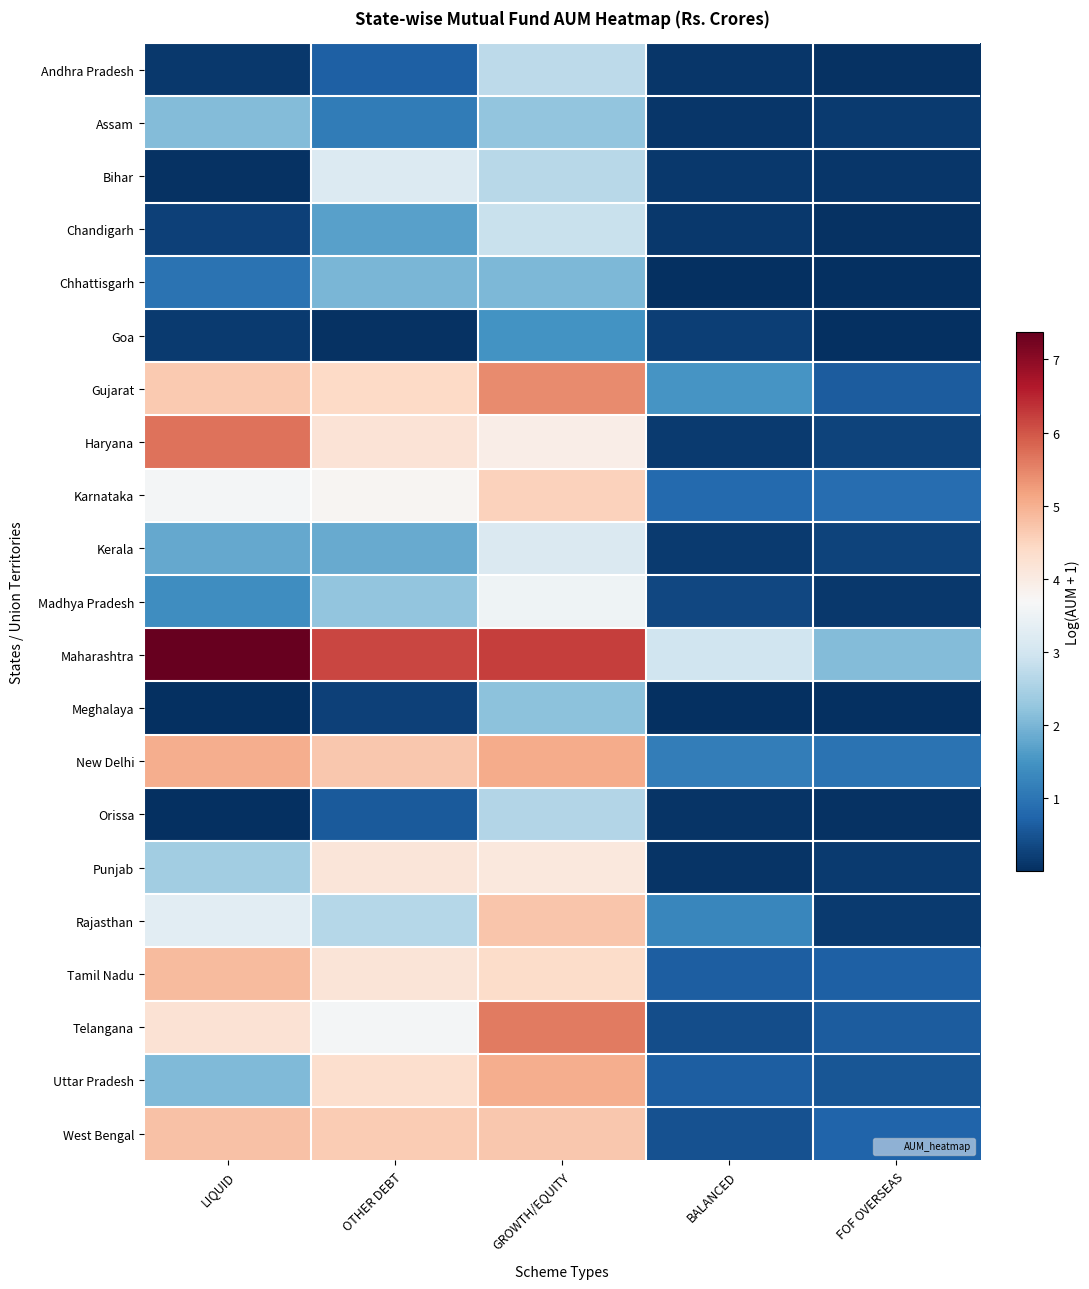

Which category has the highest value across all series?

LIQUID